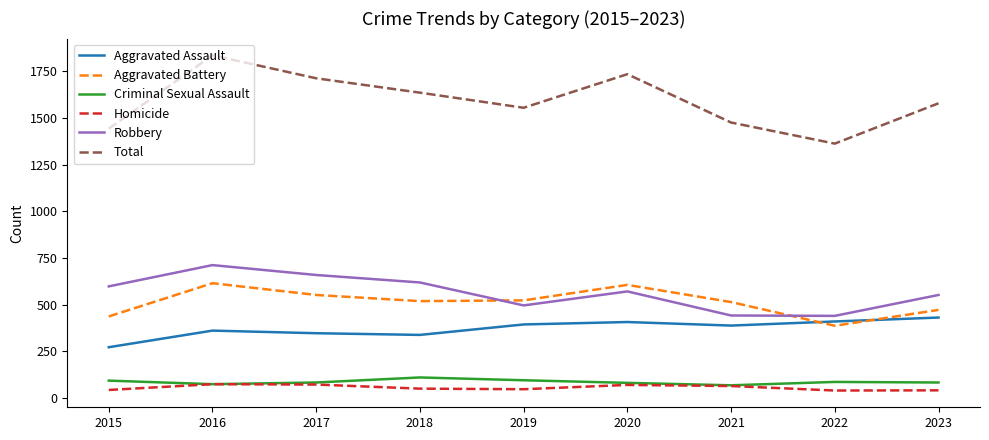

Which series has the largest range (max minus min)?

Total